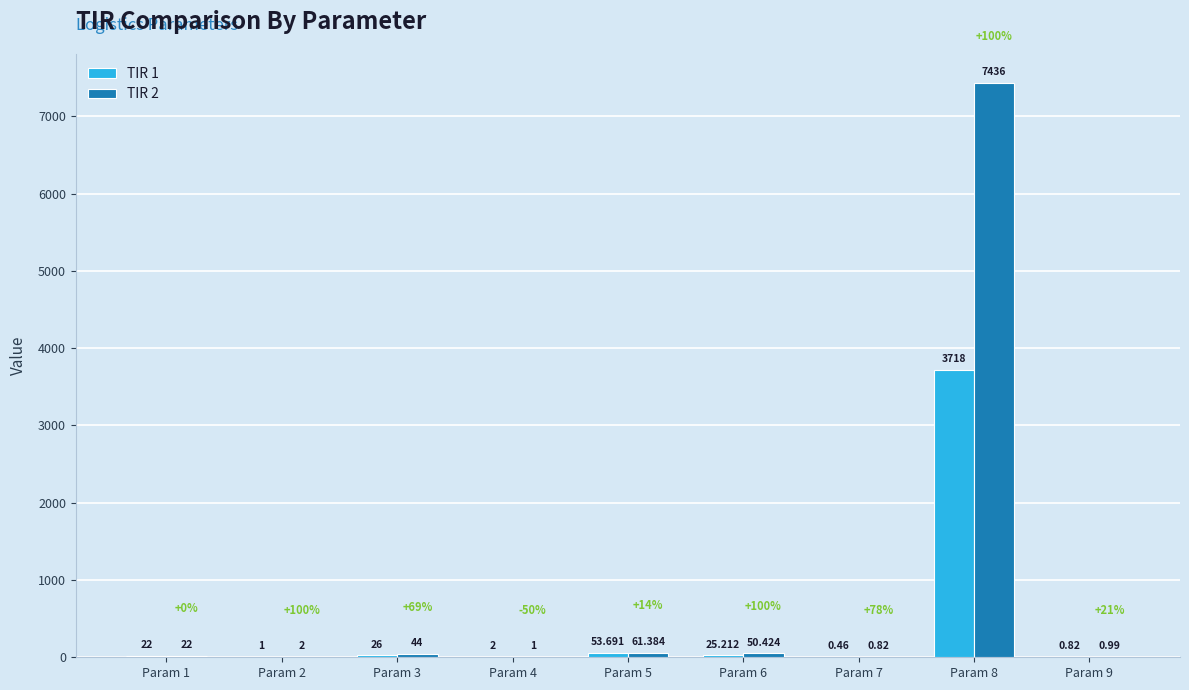

What value does the TIR 2 series have at Param 4?

1.0